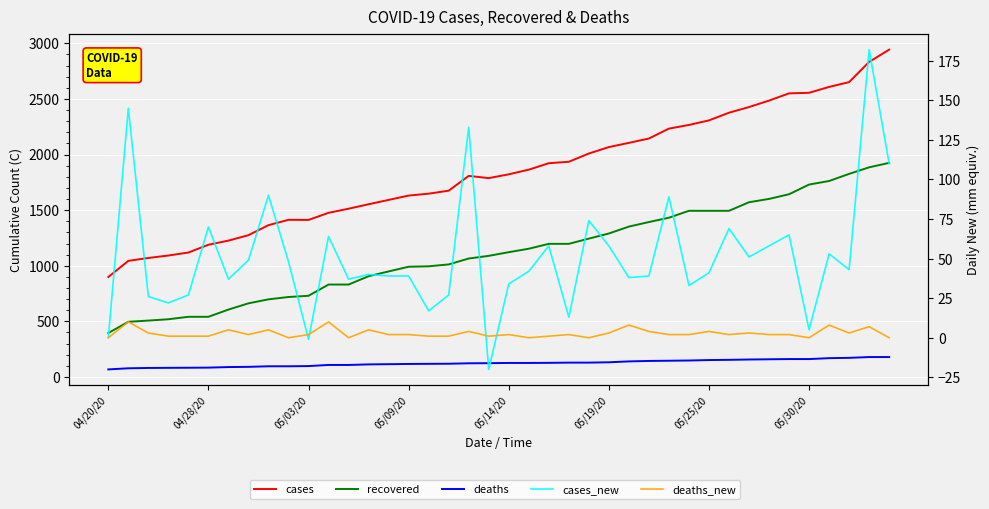

At how many categories does at least one series exceed 906?

39